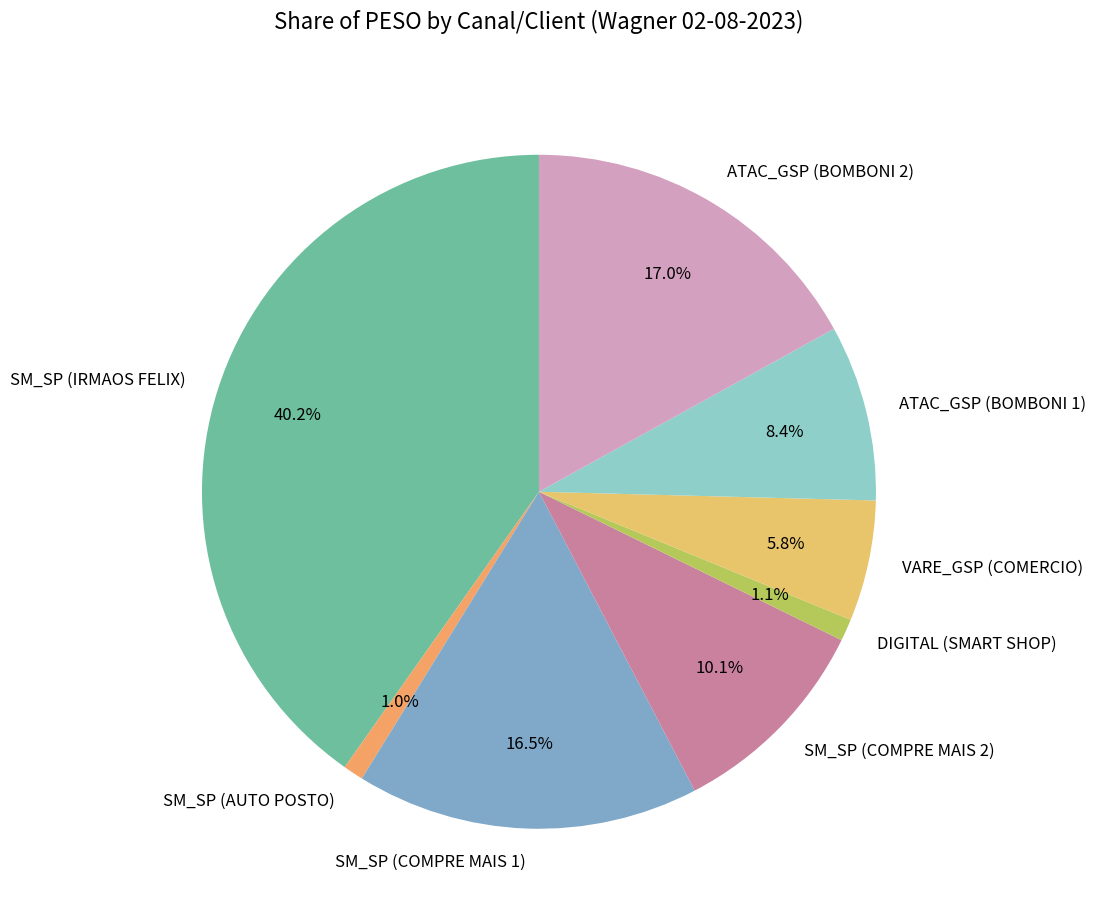

What is the largest slice in the pie chart?

SM_SP (IRMAOS FELIX)